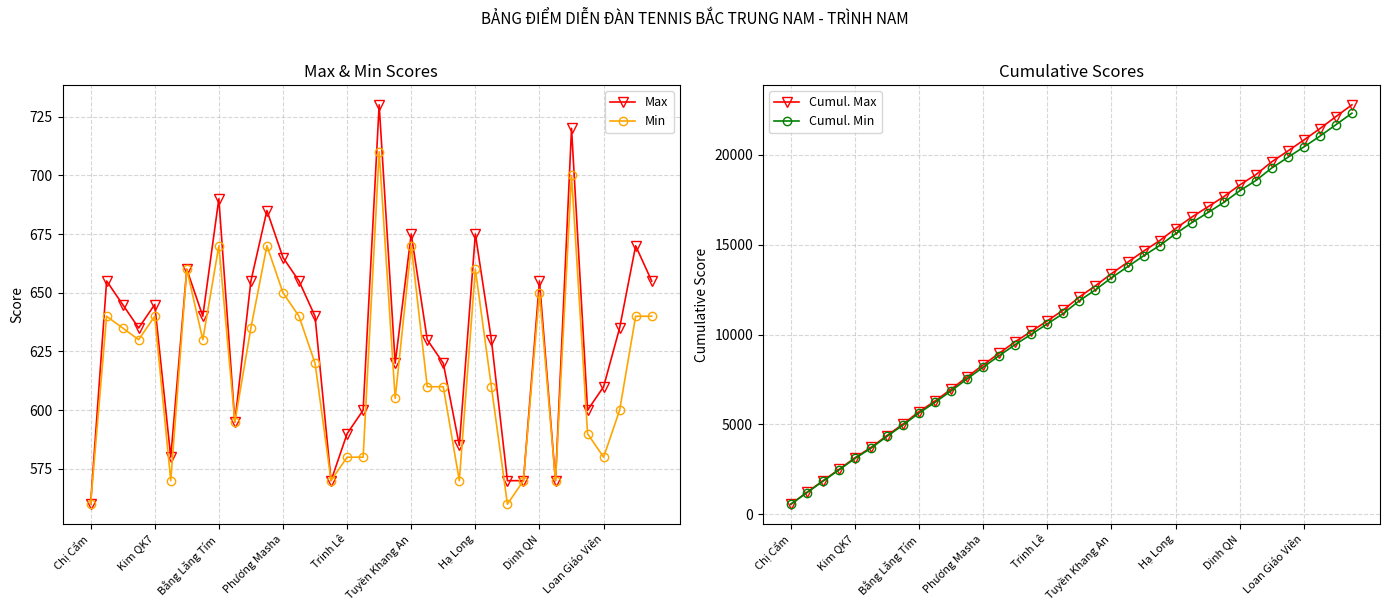

True or false: Min and Cumul. Min cross at least once.

False